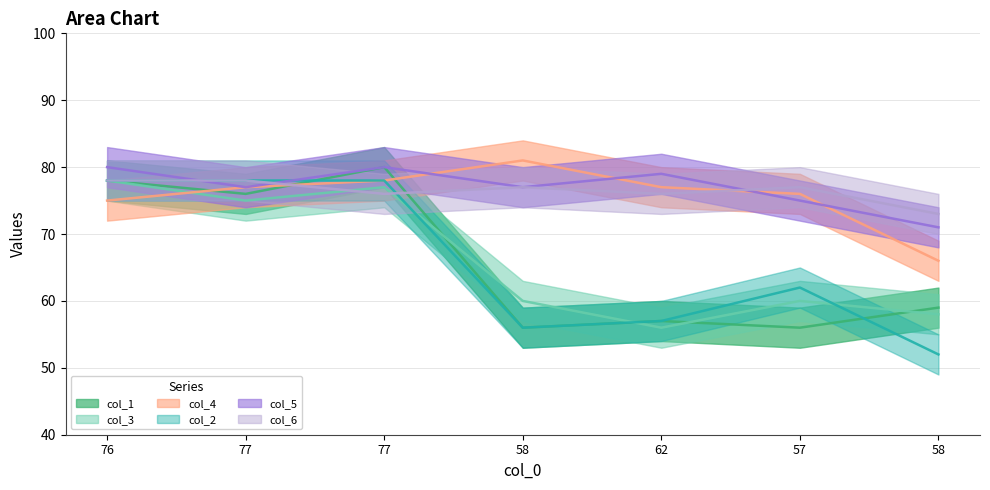

At which label does col_4 first exceed 77?

77